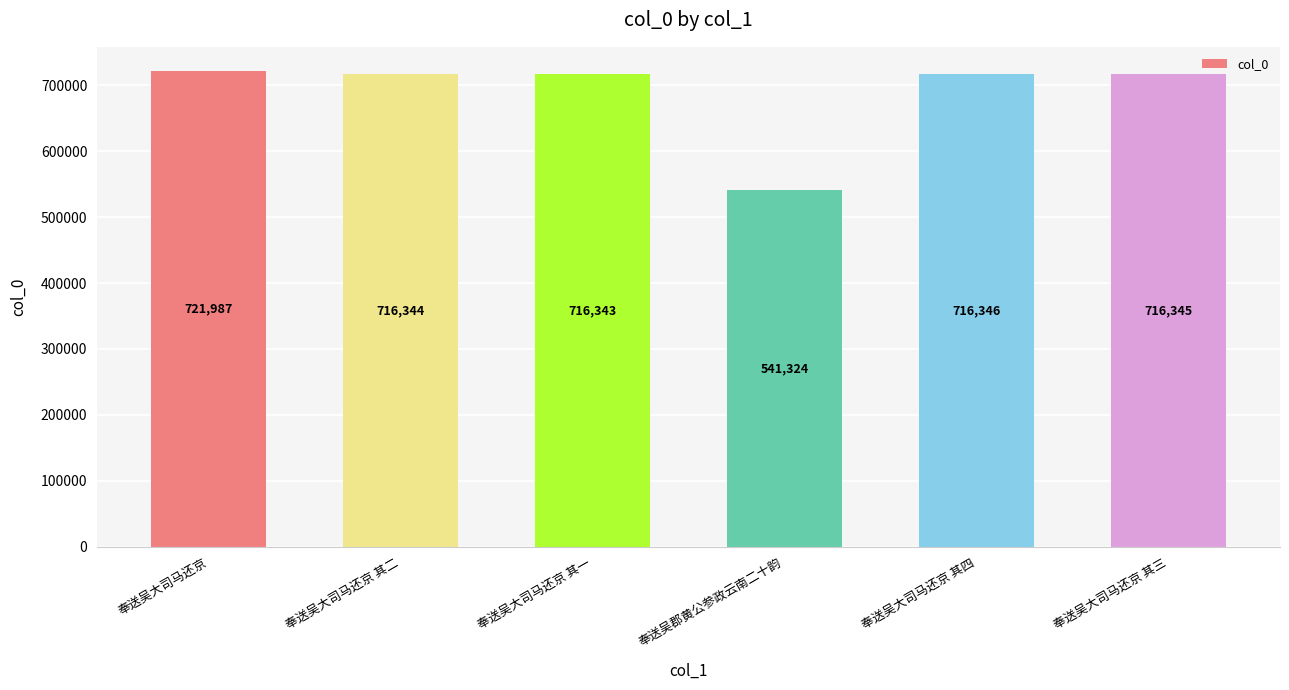

What is the average value?

688115